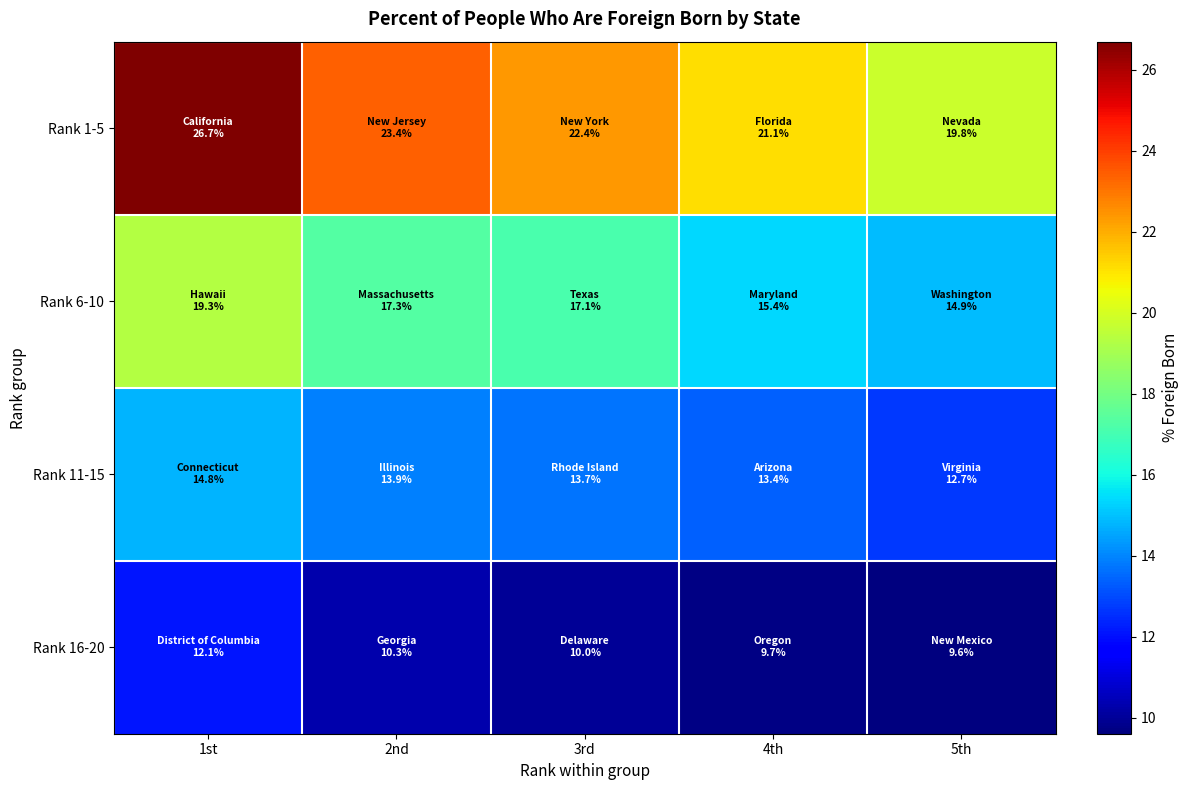

Reading left to right, what are all the values shown in this chart?

Rank 1-5: 1st=26.7	2nd=23.4	3rd=22.4	4th=21.1	5th=19.8
Rank 6-10: 1st=19.3	2nd=17.3	3rd=17.1	4th=15.4	5th=14.9
Rank 11-15: 1st=14.8	2nd=13.9	3rd=13.7	4th=13.4	5th=12.7
Rank 16-20: 1st=12.1	2nd=10.3	3rd=10.0	4th=9.7	5th=9.6